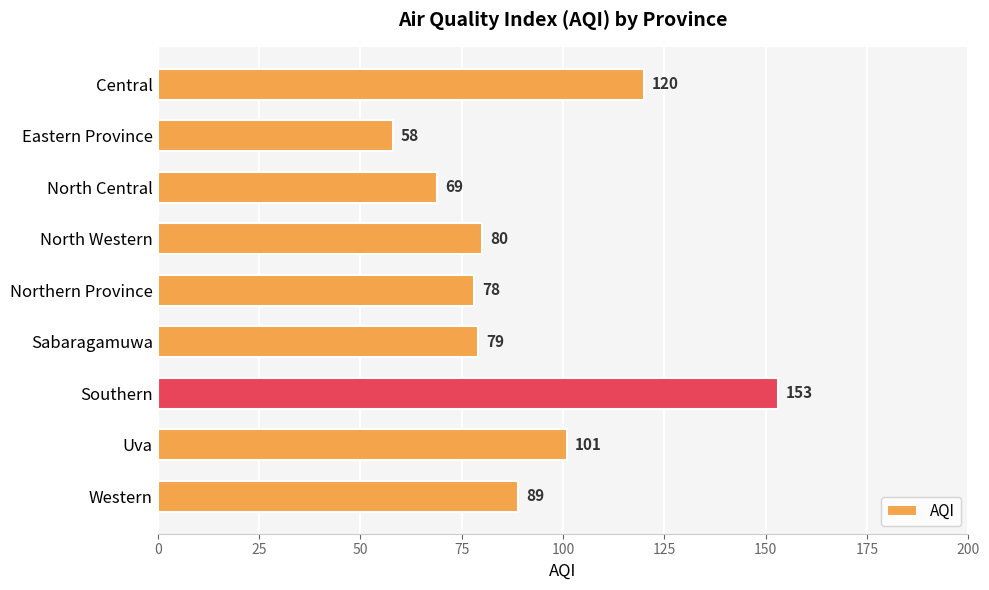

How many values are below 80?

4